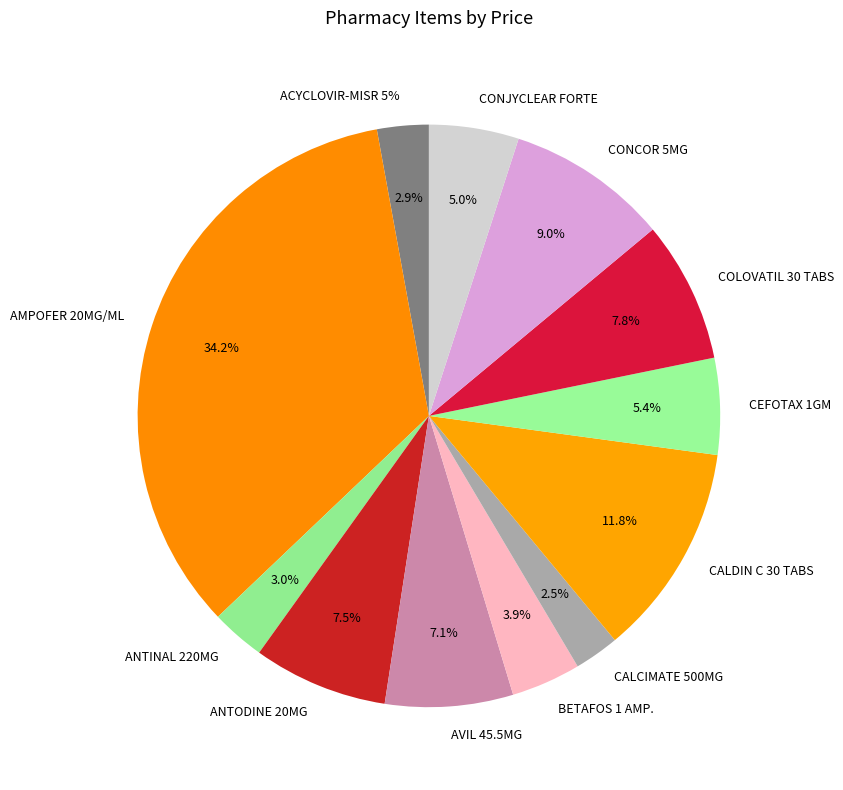

Is there any slice that represents more than half of the pie?

No